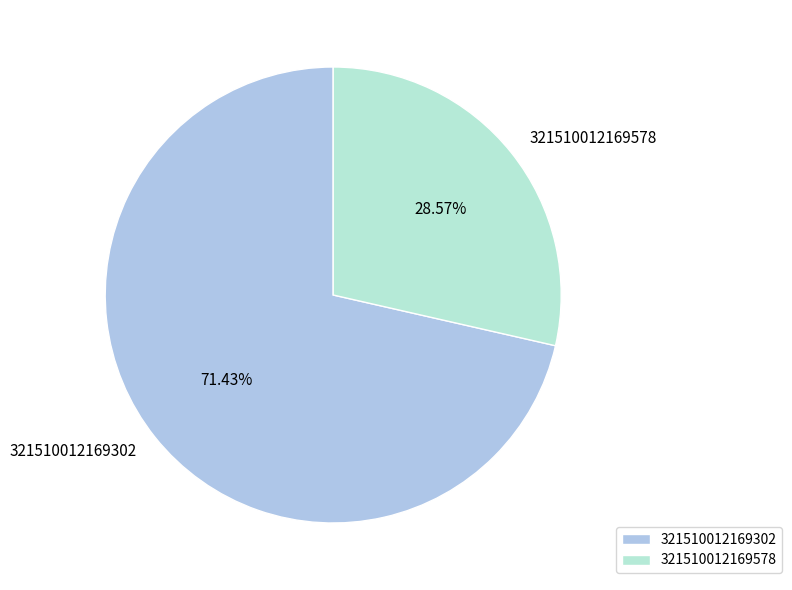

Is there a majority slice in this chart?

Yes